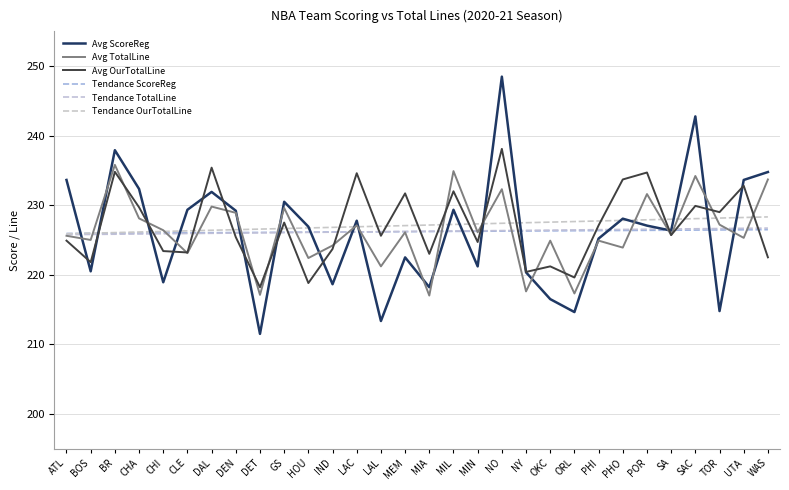

Which category has the highest value in the Avg TotalLine series?

BR